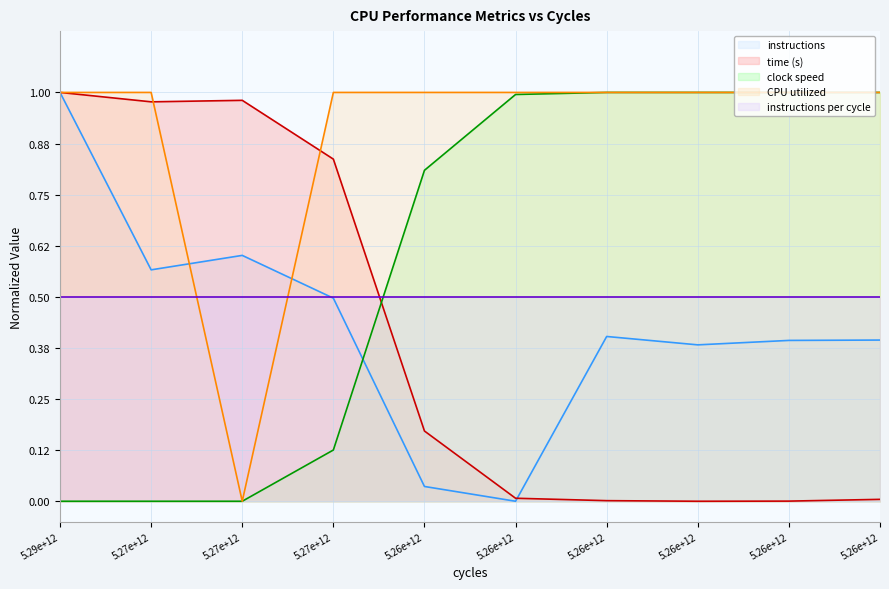

True or false: CPU utilized and clock speed intersect in this chart.

False